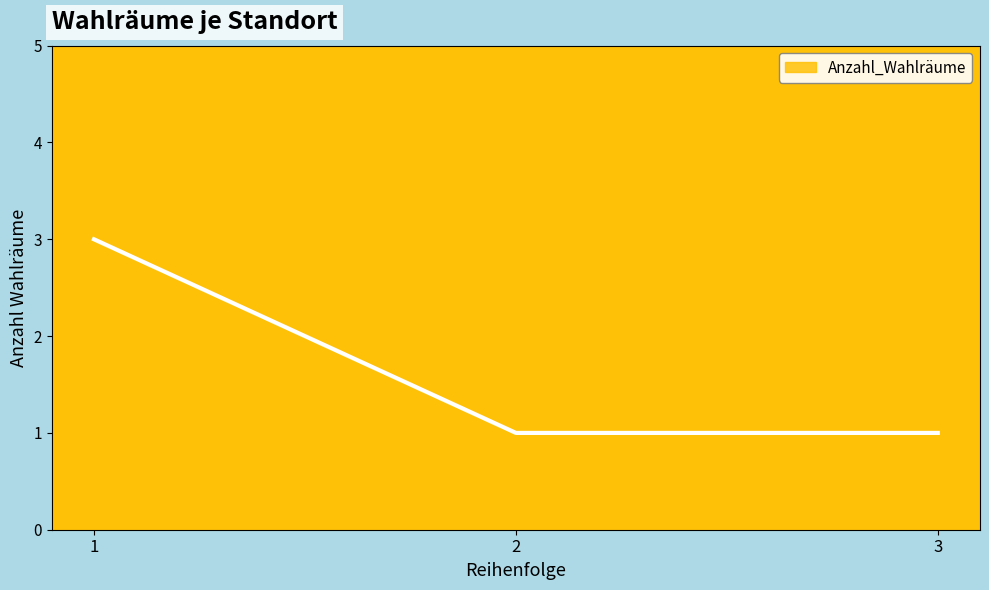

Which has a higher value, 3 or 1?

1